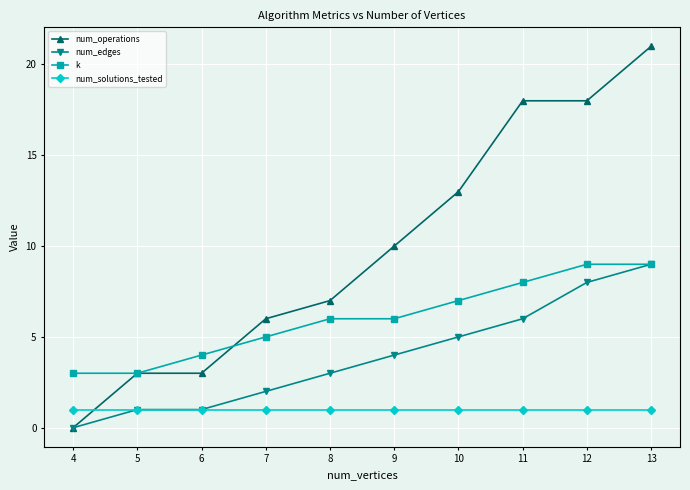

Count the number of categories in the chart.

10